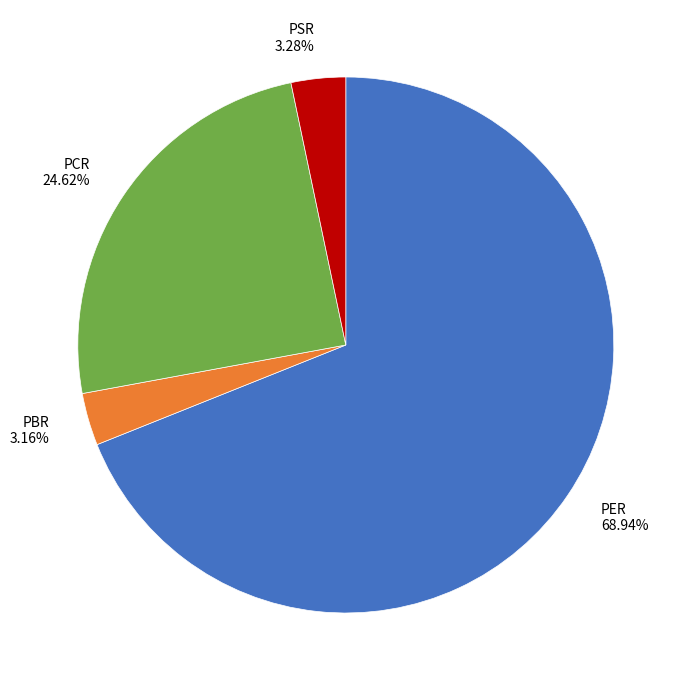

Is there any slice that represents more than half of the pie?

Yes